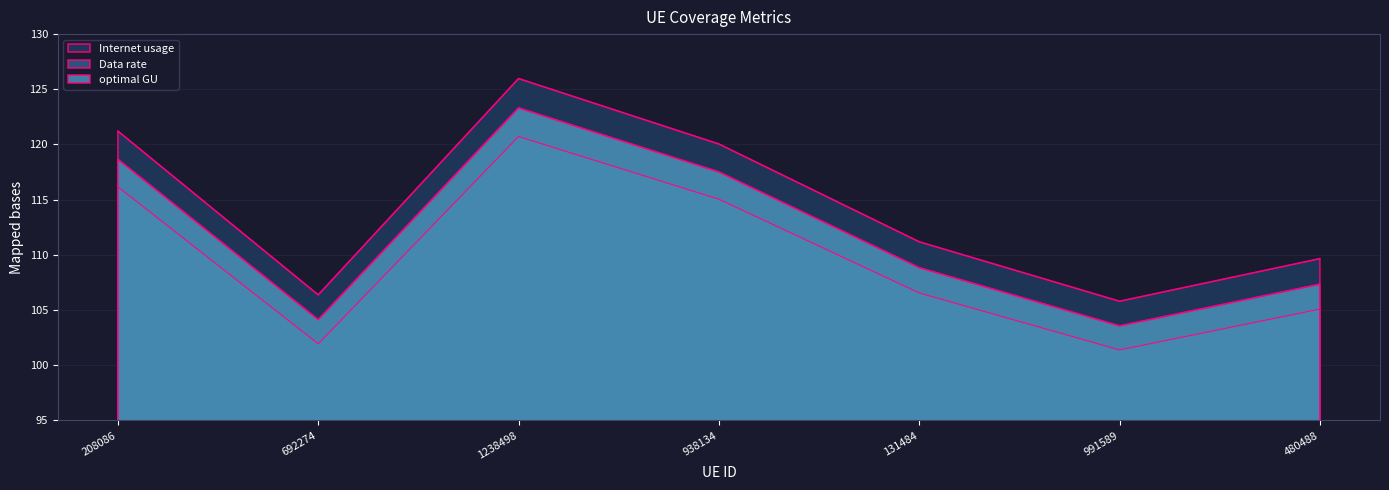

Reading left to right, what are all the values shown in this chart?

Internet usage: 208086=116.2	692274=101.9	1238498=120.7	938134=115.0	131484=106.6	991589=101.4	480488=105.1
Data rate: 208086=121.2	692274=106.4	1238498=126.0	938134=120.0	131484=111.2	991589=105.8	480488=109.7
optimal GU: 208086=118.7	692274=104.1	1238498=123.3	938134=117.5	131484=108.8	991589=103.6	480488=107.3